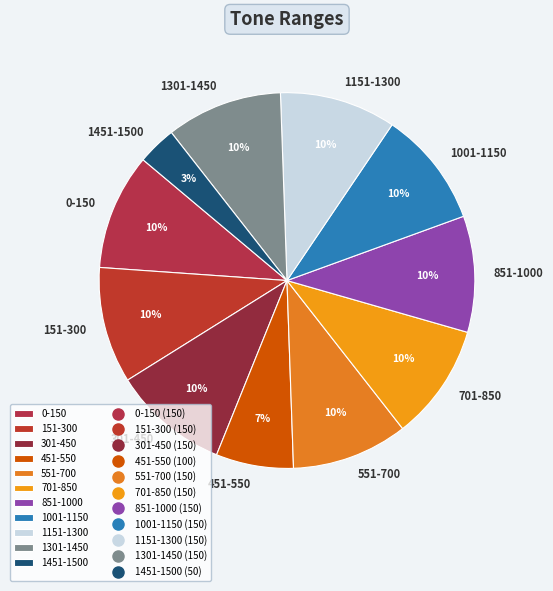

Do 0-150 and 151-300 together represent more than half of the pie?

No